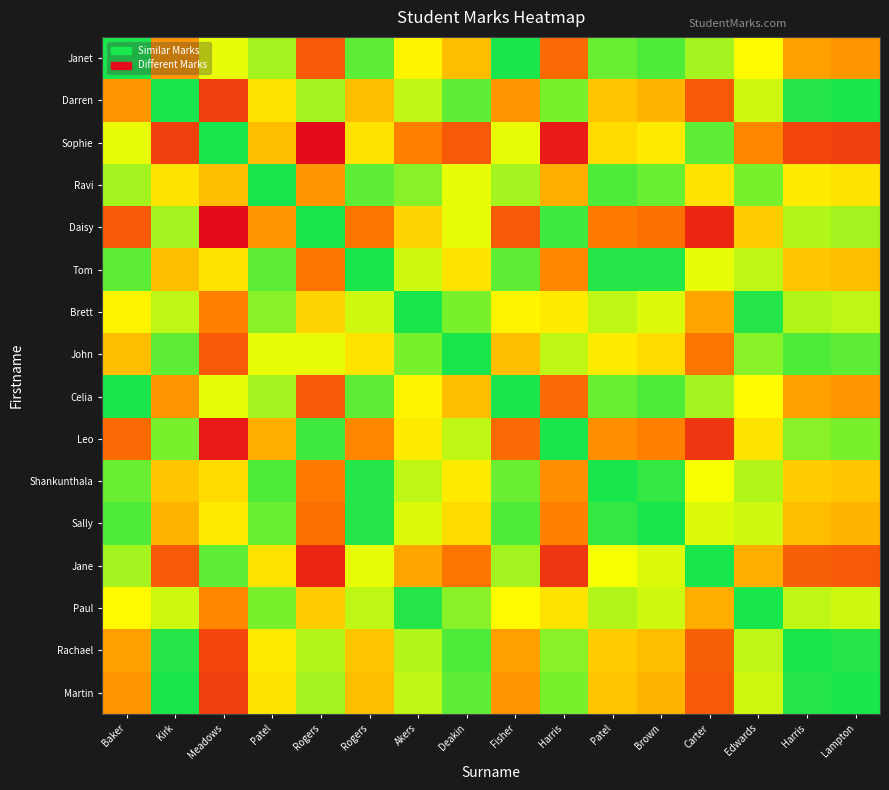

Reading left to right, transcribe all the data shown in this chart.

Janet: Baker=0	Kirk=30	Meadows=15	Patel=10	Rogers=40	Rogers=5	Akers=18	Deakin=25	Fisher=0	Harris=37	Patel=6	Brown=4	Carter=10	Edwards=17	Harris=29	Lampton=30
Darren: Baker=30	Kirk=0	Meadows=45	Patel=20	Rogers=10	Rogers=25	Akers=12	Deakin=5	Fisher=30	Harris=7	Patel=24	Brown=26	Carter=40	Edwards=13	Harris=1	Lampton=0
Sophie: Baker=15	Kirk=45	Meadows=0	Patel=25	Rogers=55	Rogers=20	Akers=33	Deakin=40	Fisher=15	Harris=52	Patel=21	Brown=19	Carter=5	Edwards=32	Harris=44	Lampton=45
Ravi: Baker=10	Kirk=20	Meadows=25	Patel=0	Rogers=30	Rogers=5	Akers=8	Deakin=15	Fisher=10	Harris=27	Patel=4	Brown=6	Carter=20	Edwards=7	Harris=19	Lampton=20
Daisy: Baker=40	Kirk=10	Meadows=55	Patel=30	Rogers=0	Rogers=35	Akers=22	Deakin=15	Fisher=40	Harris=3	Patel=34	Brown=36	Carter=50	Edwards=23	Harris=11	Lampton=10
Tom: Baker=5	Kirk=25	Meadows=20	Patel=5	Rogers=35	Rogers=0	Akers=13	Deakin=20	Fisher=5	Harris=32	Patel=1	Brown=1	Carter=15	Edwards=12	Harris=24	Lampton=25
Brett: Baker=18	Kirk=12	Meadows=33	Patel=8	Rogers=22	Rogers=13	Akers=0	Deakin=7	Fisher=18	Harris=19	Patel=12	Brown=14	Carter=28	Edwards=1	Harris=11	Lampton=12
John: Baker=25	Kirk=5	Meadows=40	Patel=15	Rogers=15	Rogers=20	Akers=7	Deakin=0	Fisher=25	Harris=12	Patel=19	Brown=21	Carter=35	Edwards=8	Harris=4	Lampton=5
Celia: Baker=0	Kirk=30	Meadows=15	Patel=10	Rogers=40	Rogers=5	Akers=18	Deakin=25	Fisher=0	Harris=37	Patel=6	Brown=4	Carter=10	Edwards=17	Harris=29	Lampton=30
Leo: Baker=37	Kirk=7	Meadows=52	Patel=27	Rogers=3	Rogers=32	Akers=19	Deakin=12	Fisher=37	Harris=0	Patel=31	Brown=33	Carter=47	Edwards=20	Harris=8	Lampton=7
Shankunthala: Baker=6	Kirk=24	Meadows=21	Patel=4	Rogers=34	Rogers=1	Akers=12	Deakin=19	Fisher=6	Harris=31	Patel=0	Brown=2	Carter=16	Edwards=11	Harris=23	Lampton=24
Sally: Baker=4	Kirk=26	Meadows=19	Patel=6	Rogers=36	Rogers=1	Akers=14	Deakin=21	Fisher=4	Harris=33	Patel=2	Brown=0	Carter=14	Edwards=13	Harris=25	Lampton=26
Jane: Baker=10	Kirk=40	Meadows=5	Patel=20	Rogers=50	Rogers=15	Akers=28	Deakin=35	Fisher=10	Harris=47	Patel=16	Brown=14	Carter=0	Edwards=27	Harris=39	Lampton=40
Paul: Baker=17	Kirk=13	Meadows=32	Patel=7	Rogers=23	Rogers=12	Akers=1	Deakin=8	Fisher=17	Harris=20	Patel=11	Brown=13	Carter=27	Edwards=0	Harris=12	Lampton=13
Rachael: Baker=29	Kirk=1	Meadows=44	Patel=19	Rogers=11	Rogers=24	Akers=11	Deakin=4	Fisher=29	Harris=8	Patel=23	Brown=25	Carter=39	Edwards=12	Harris=0	Lampton=1
Martin: Baker=30	Kirk=0	Meadows=45	Patel=20	Rogers=10	Rogers=25	Akers=12	Deakin=5	Fisher=30	Harris=7	Patel=24	Brown=26	Carter=40	Edwards=13	Harris=1	Lampton=0